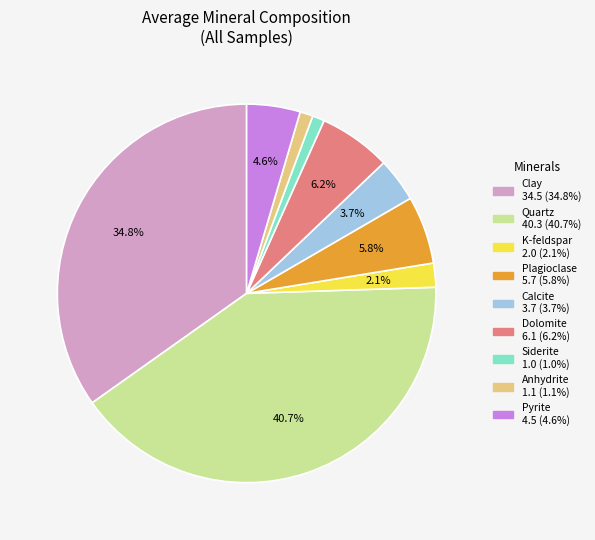

Does Dolomite represent more than half of the total?

No